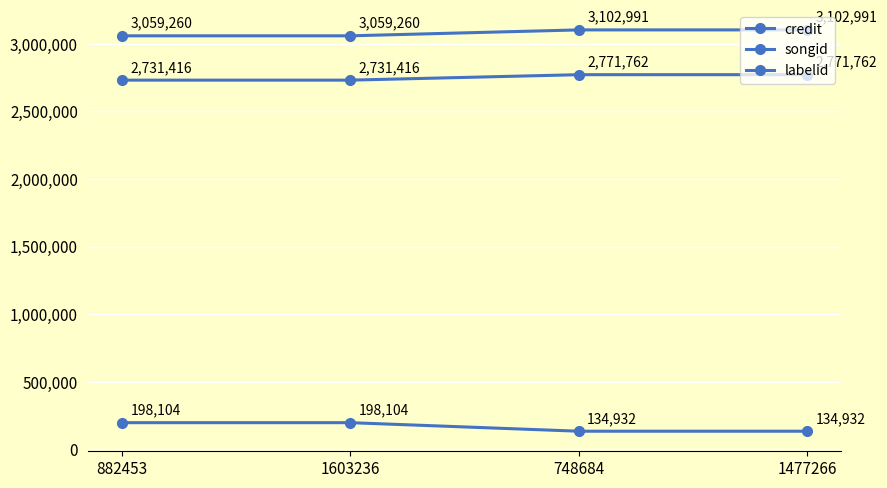

What is the value of the songid point at the 1st from the left?

2731416